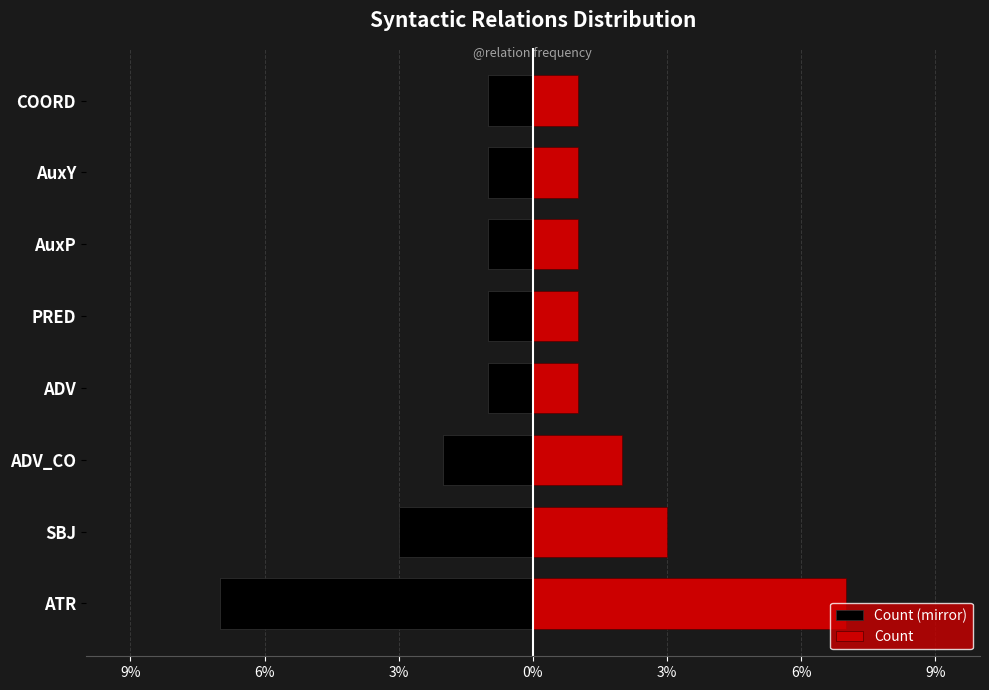

What is the difference between the maximum and minimum values in the Count series?

6